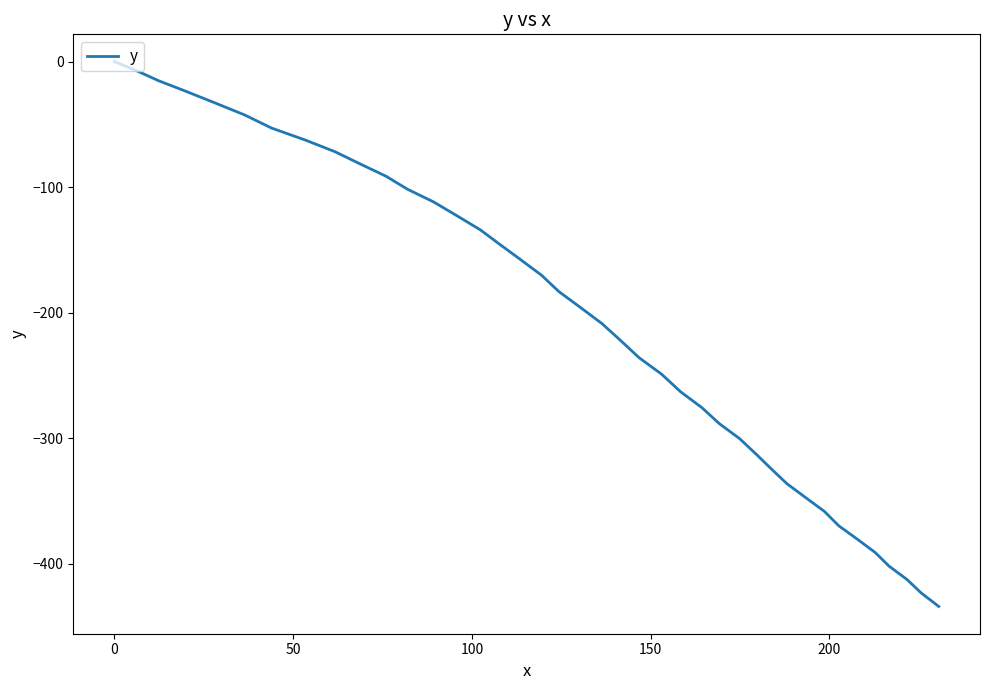

What is the minimum value shown in the chart?

-433.9